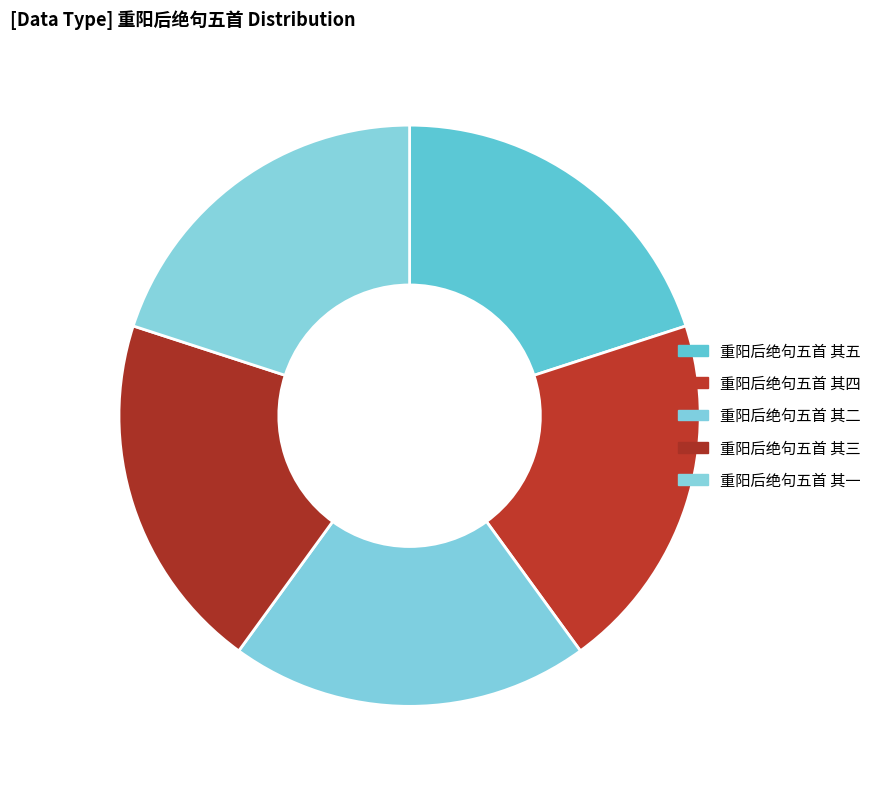

How many segments does this pie chart have?

5